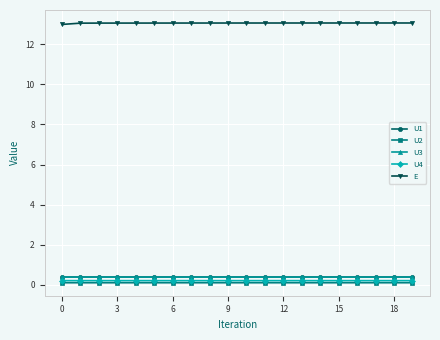

Which series has the largest total across all categories?

E